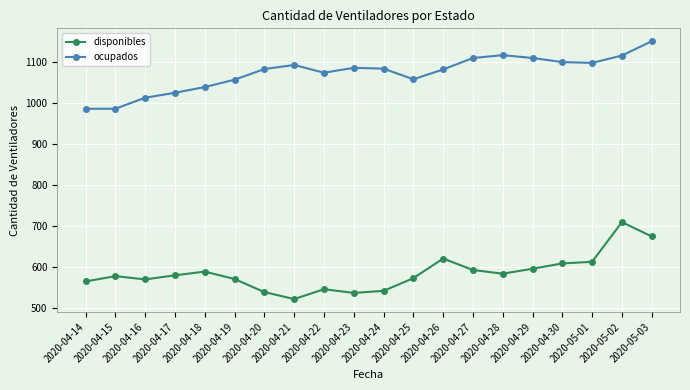

What are all the series names shown in the legend?

disponibles, ocupados